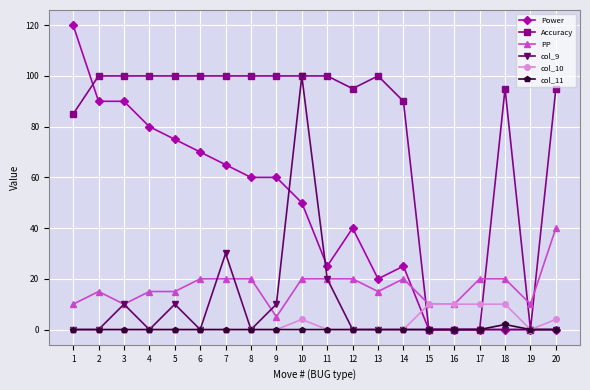

What is the greatest value displayed?

120